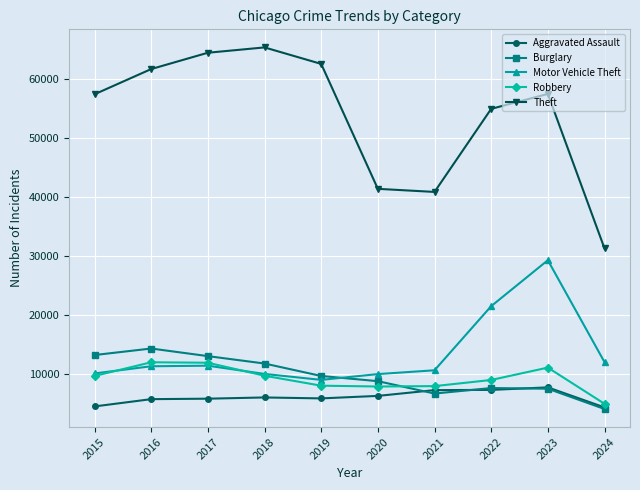

At which label does Theft reach its peak?

2018